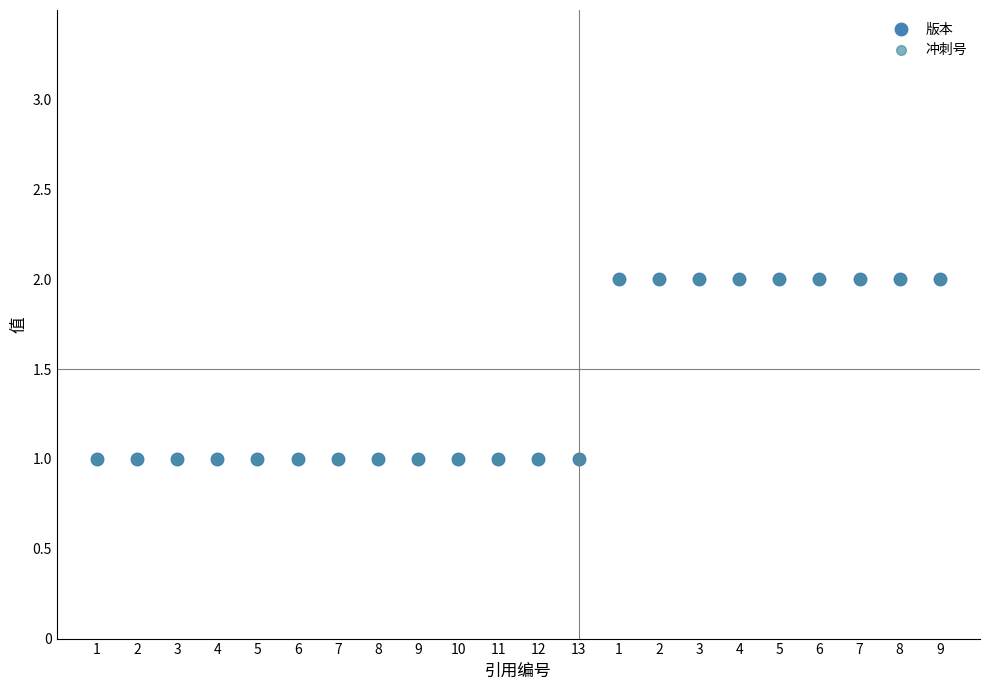

Which category has the lowest value in the 冲刺号 series?

1